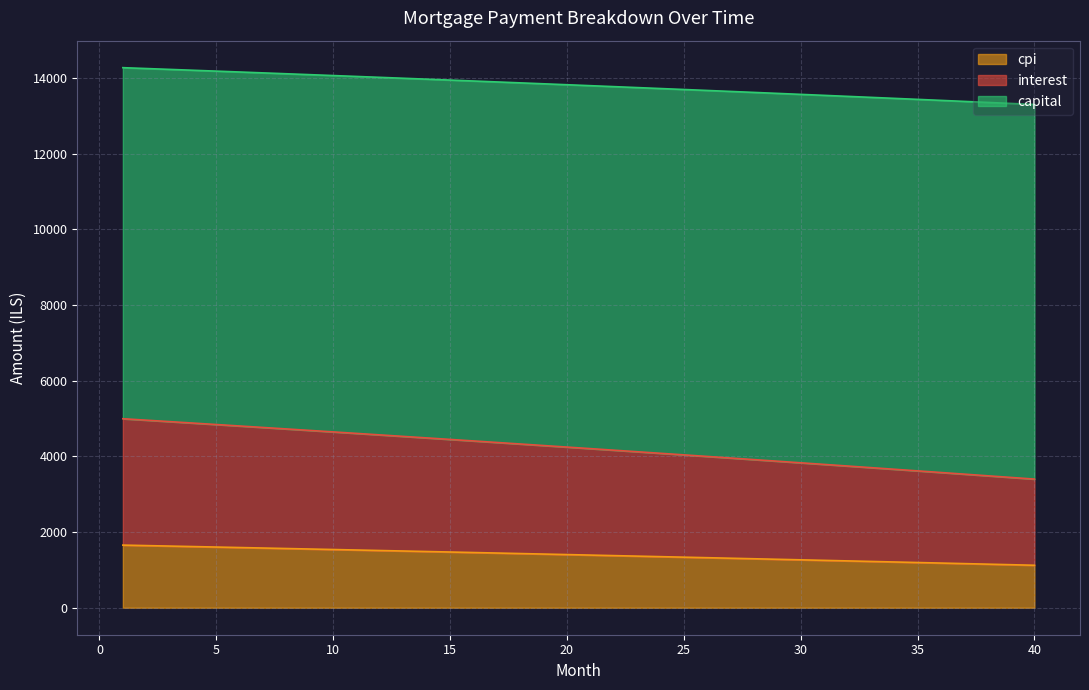

What is the maximum value for cpi?

1654.0